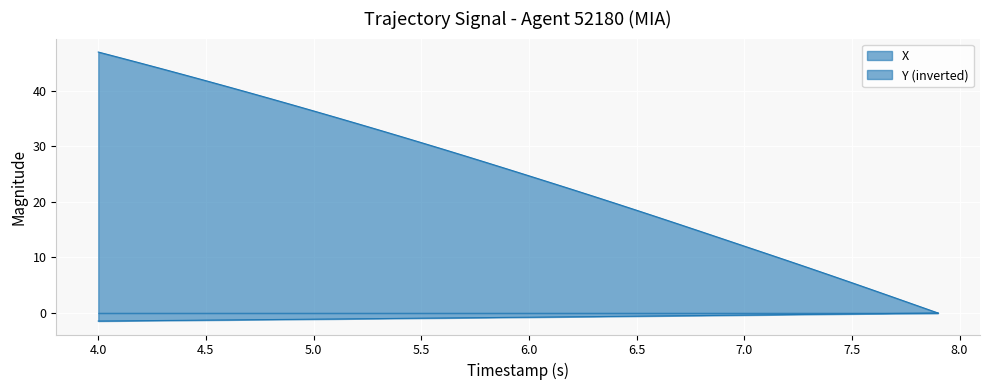

Which series has the largest total across all categories?

X